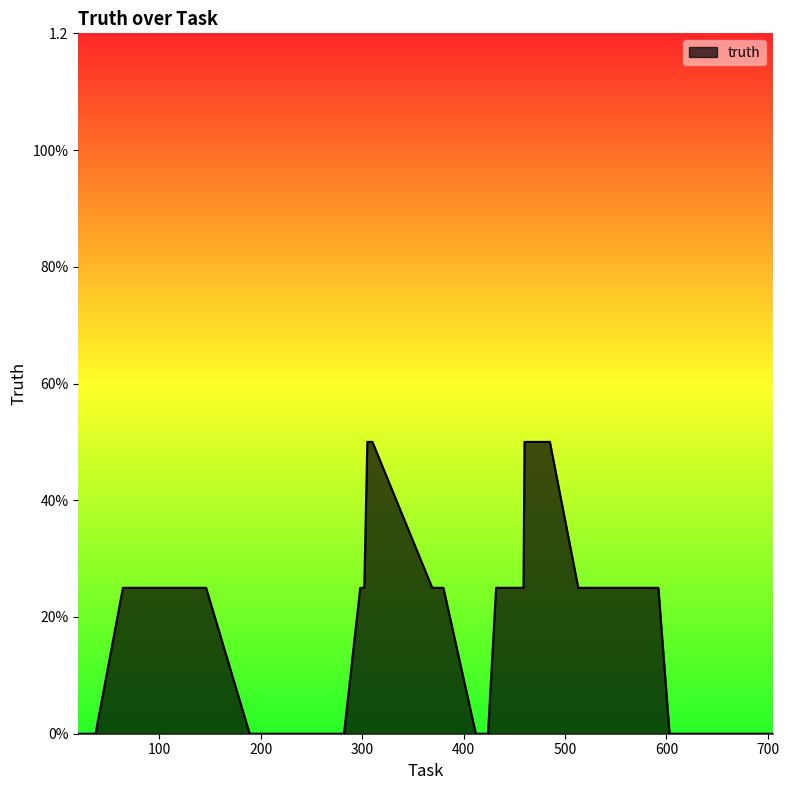

Does the chart display data point markers on the line(s)?

No